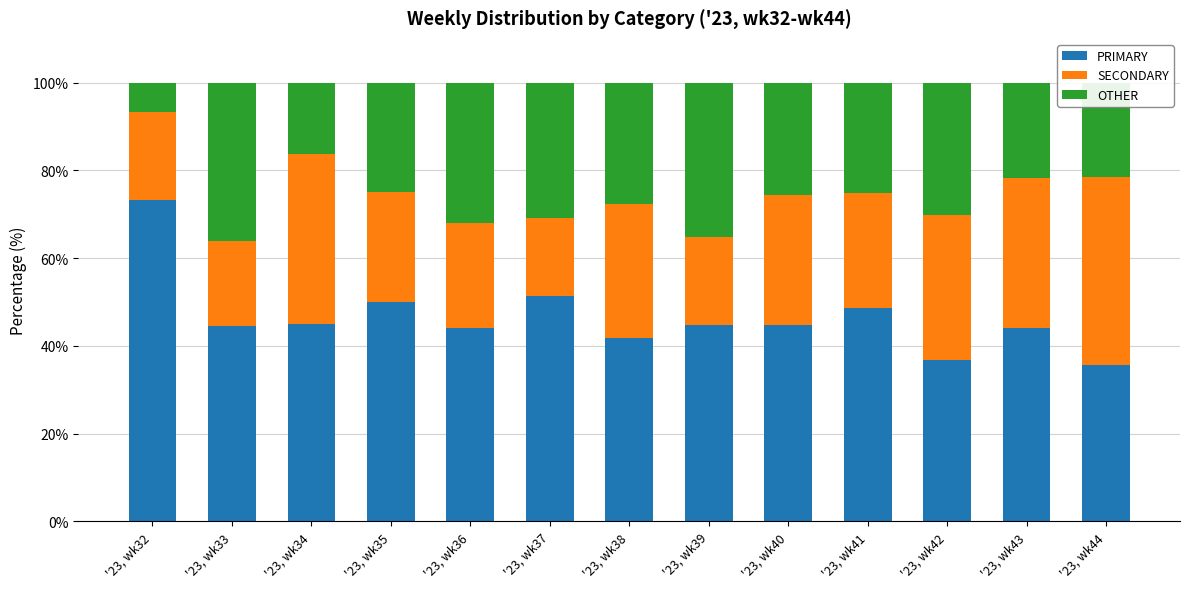

What is the difference between the PRIMARY values at '23, wk44 and '23, wk34?

9.2